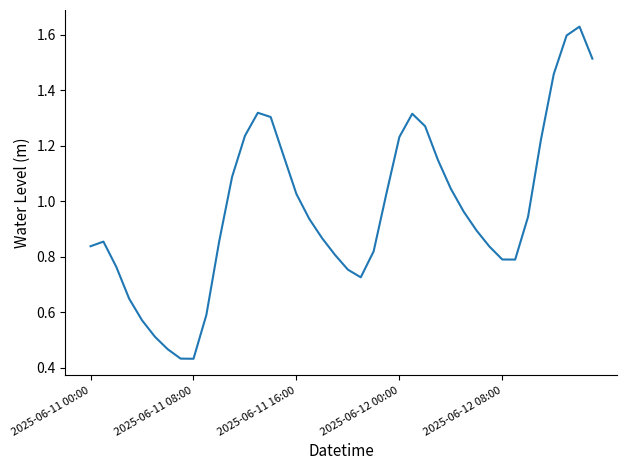

What is the maximum value shown in the chart?

1.6